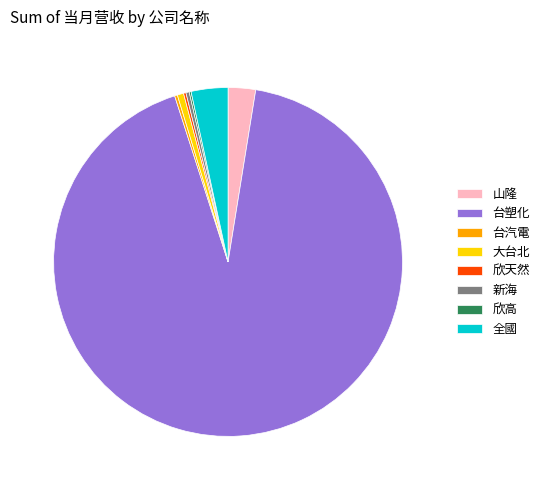

Which has a higher value, 山隆 or 台塑化?

台塑化